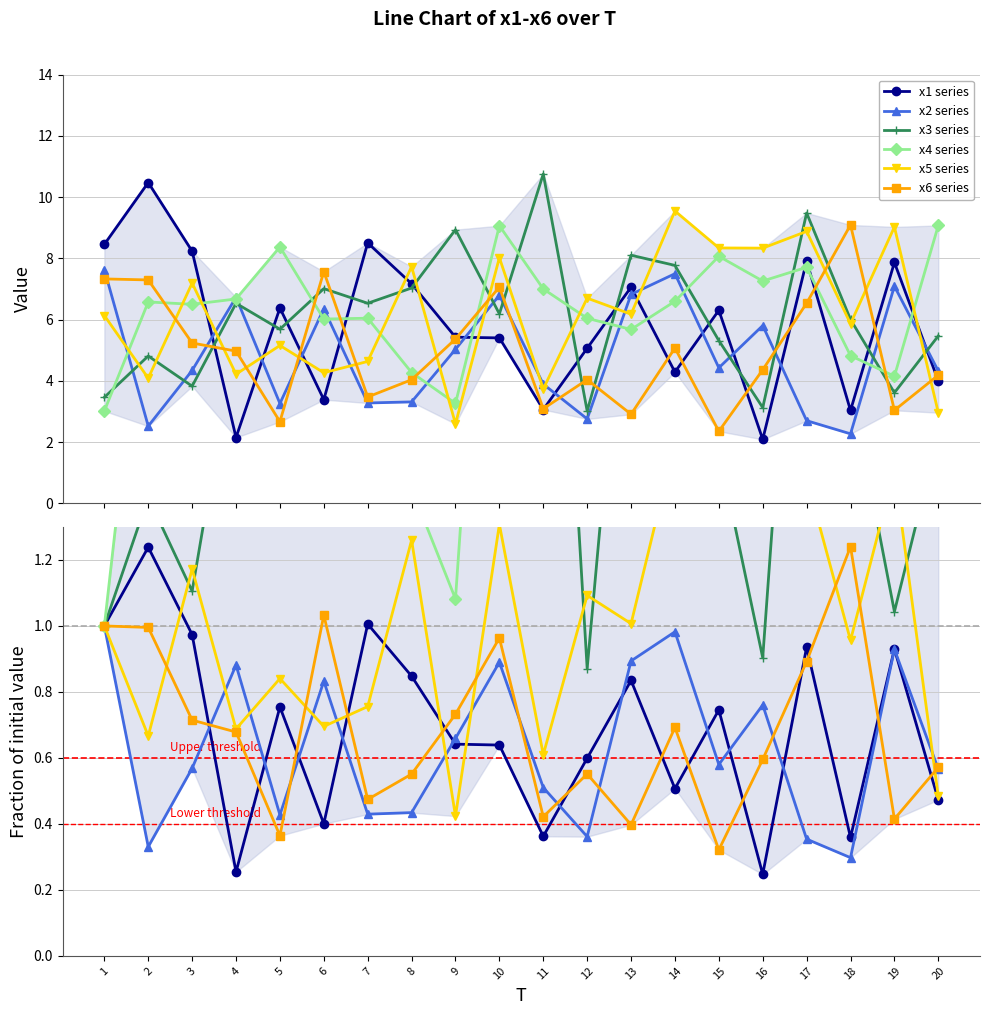

Where does the x5 series series first go above 1?

3